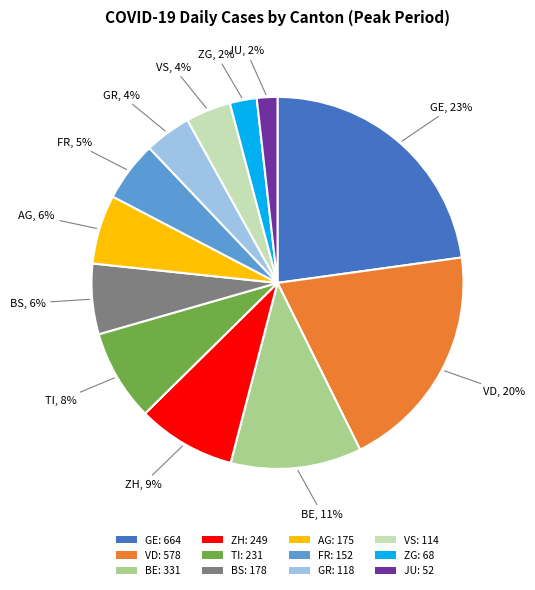

Between VD: 578 and FR: 152, which is larger?

VD: 578